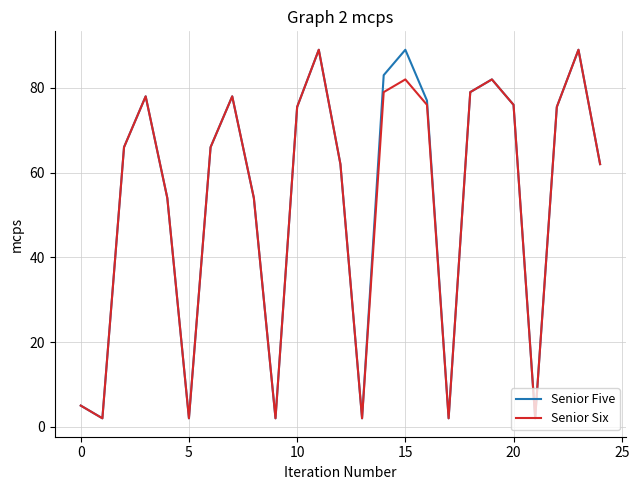

What is the minimum value shown in the chart?

2.0